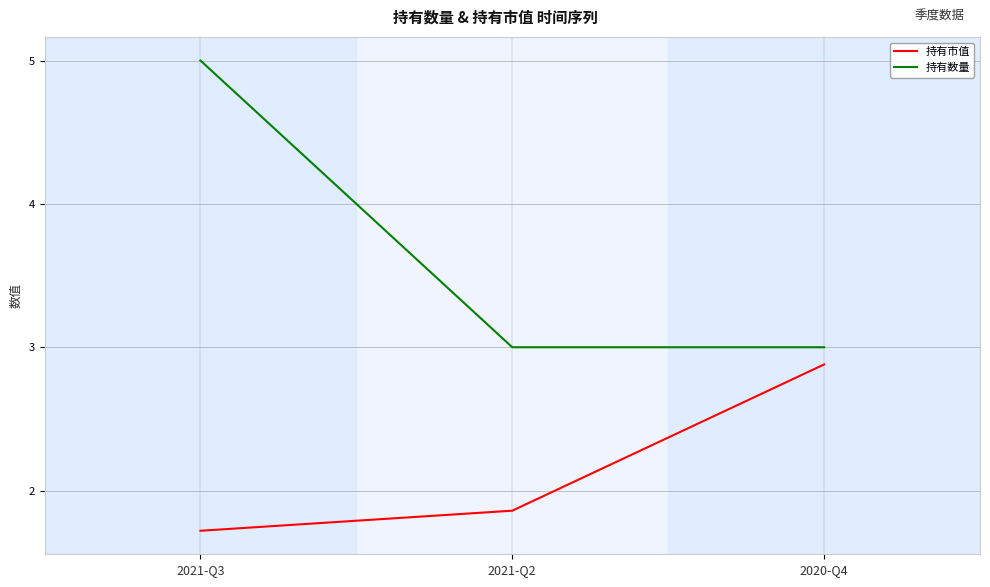

What position from the right is 2021-Q3?

3